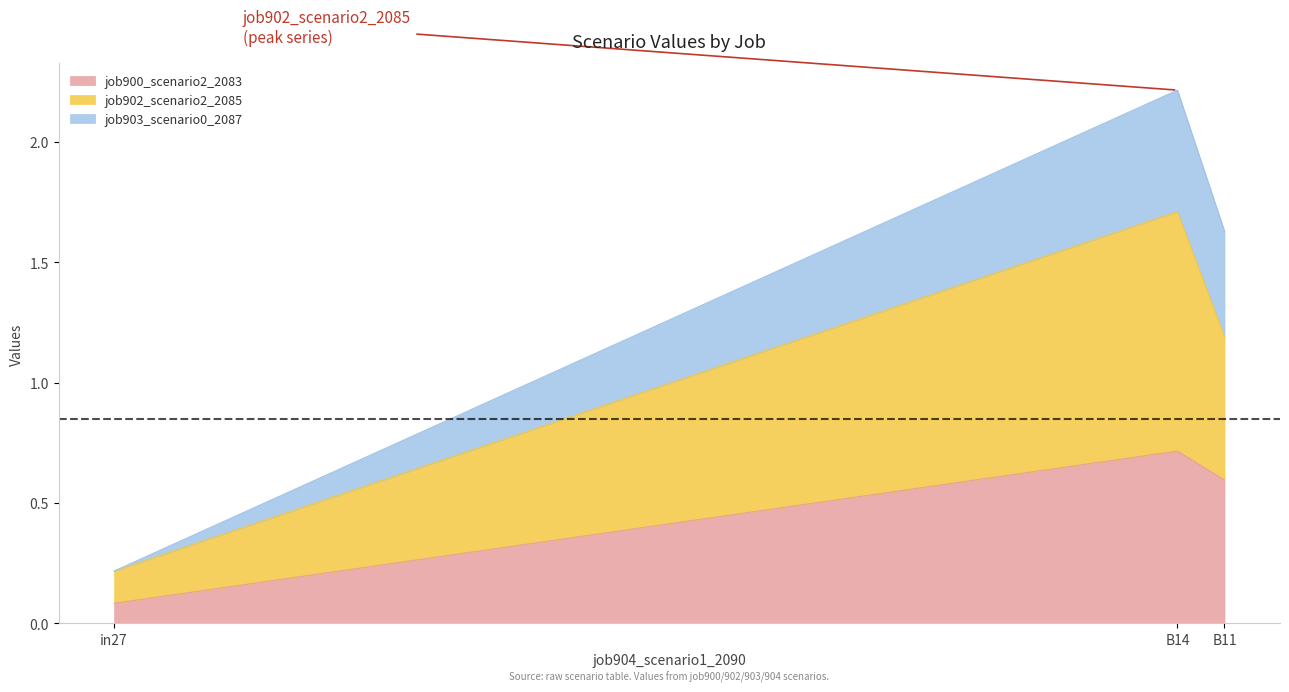

At which category is the sum across all series the highest?

B14